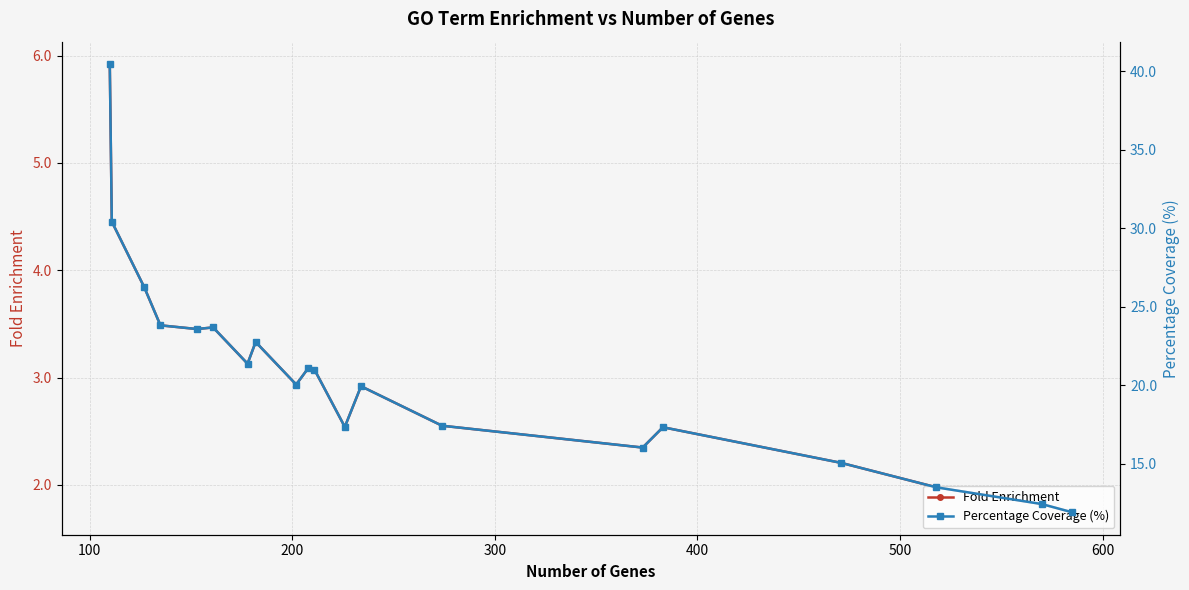

What is the value of the Fold Enrichment point at the 9th from the left?

2.9